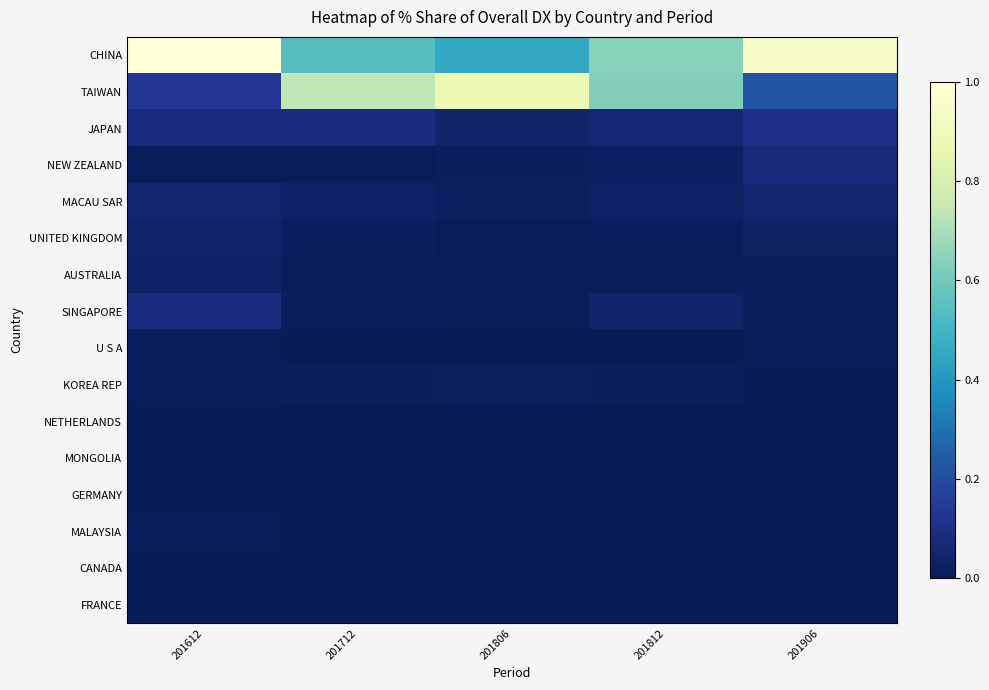

What is the greatest value displayed?

1.0